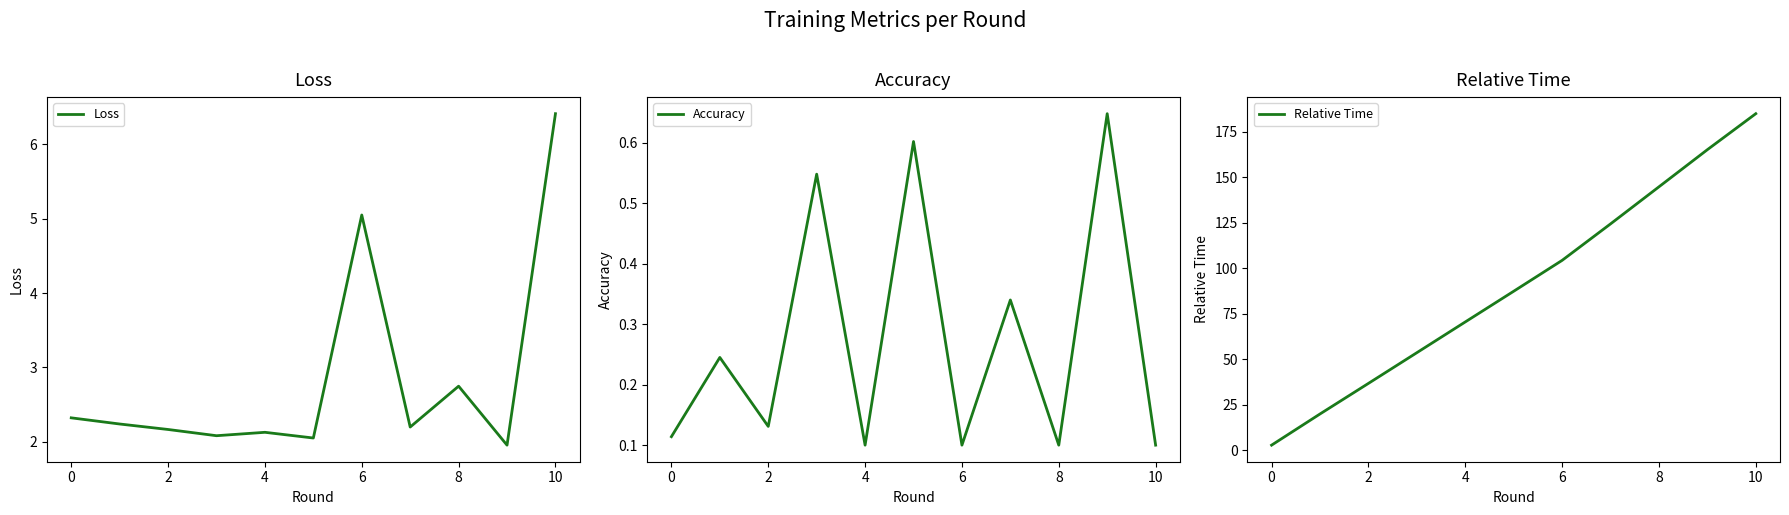

True or false: Accuracy and Loss cross at least once.

False